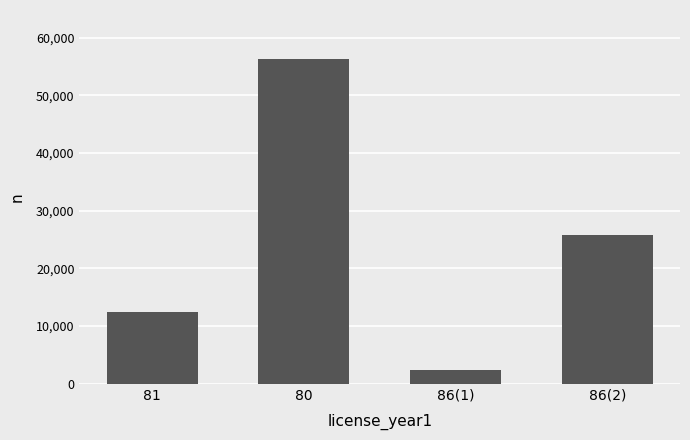

How many bars are there in total?

4